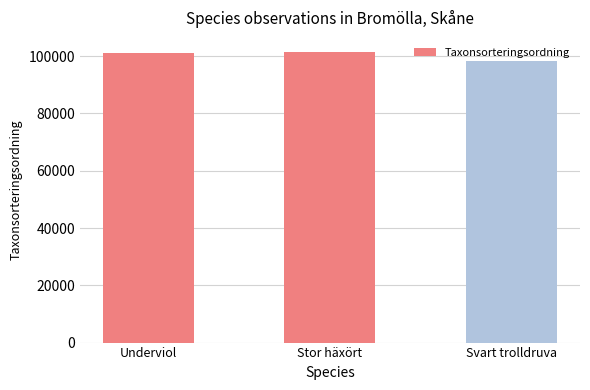

What is the change in value from Underviol to Svart trolldruva?

-2689